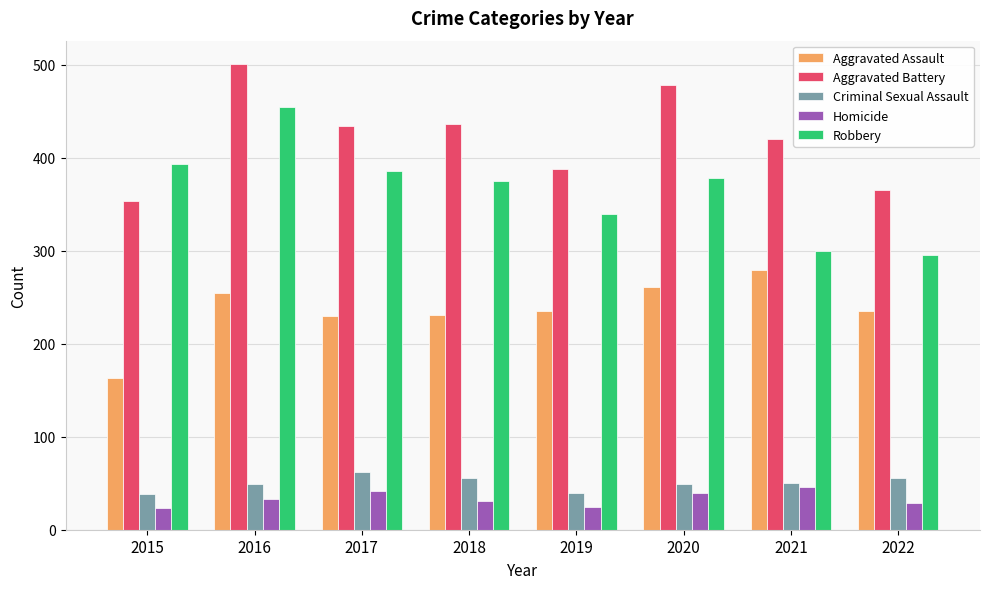

Count the number of data series in this chart.

5